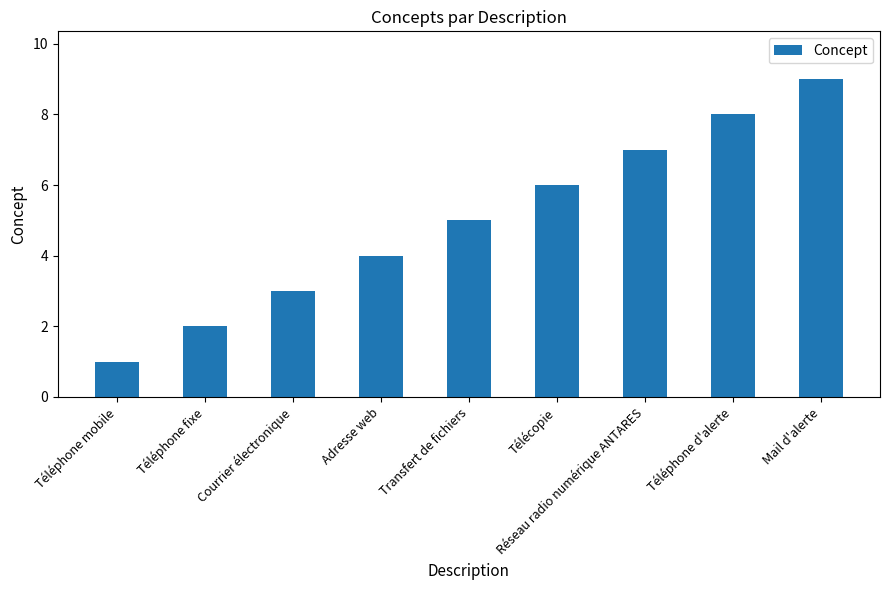

Which label corresponds to the largest value in the chart?

Mail d'alerte